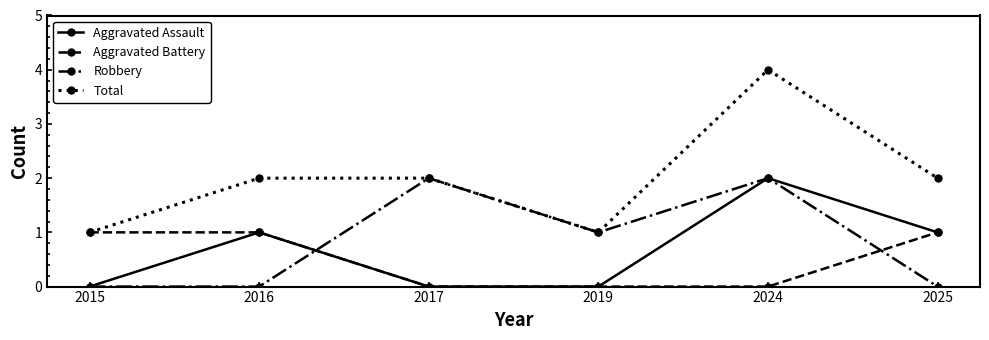

Which series has the largest range (max minus min)?

Total